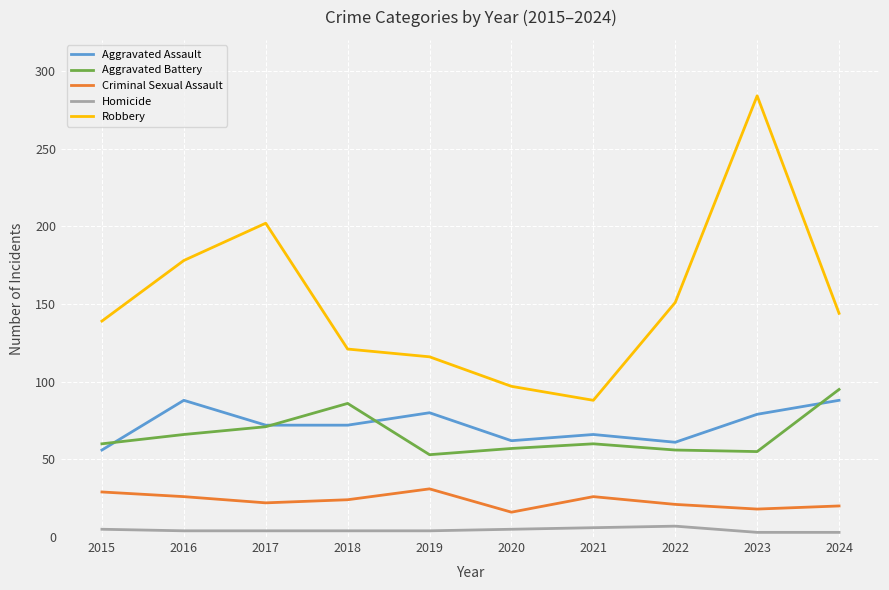

True or false: Aggravated Assault and Homicide cross at least once.

False